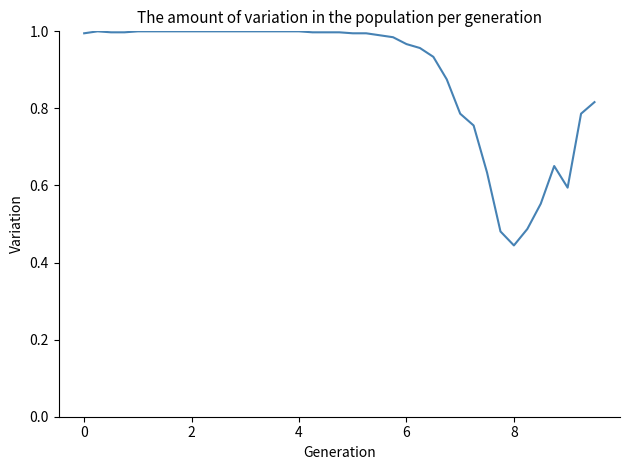

Is this an area chart (filled region under the line)?

No